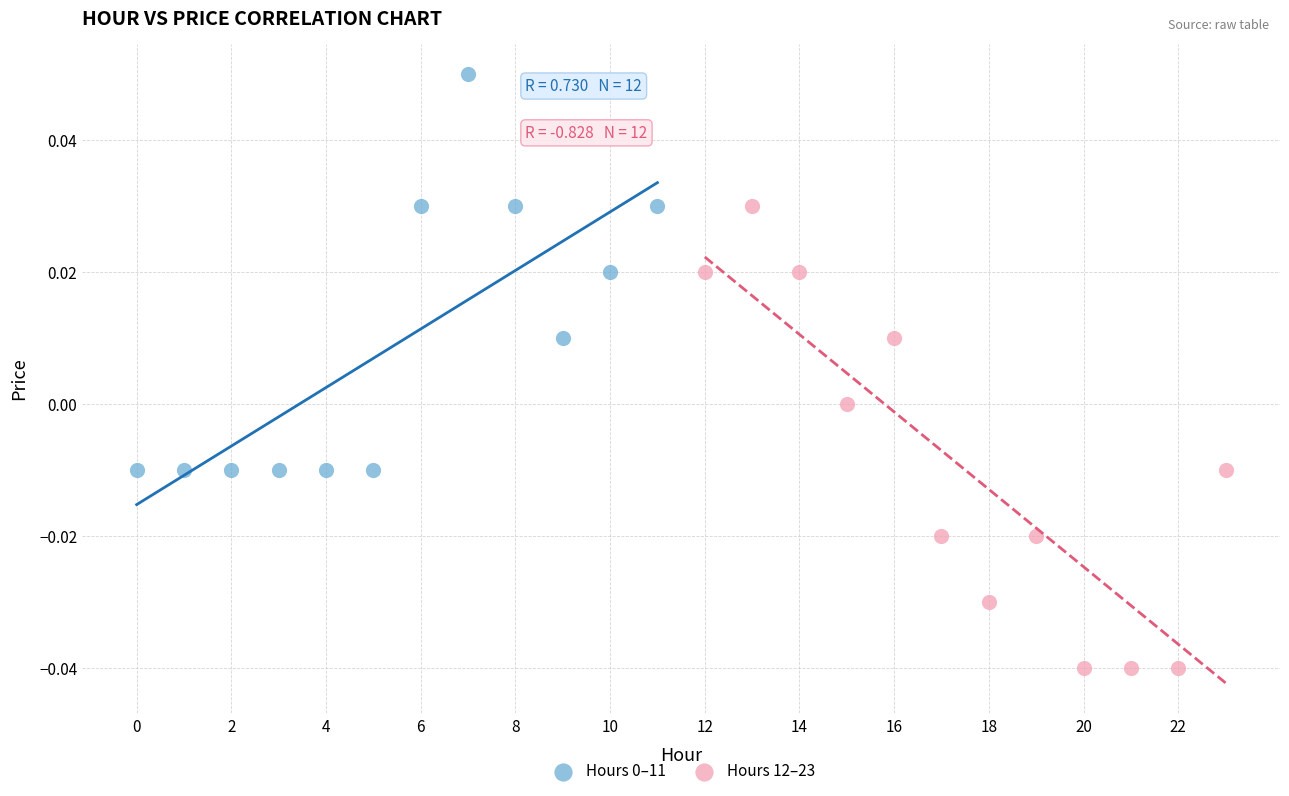

Which series has the widest spread of Y values?

Hours 12–23